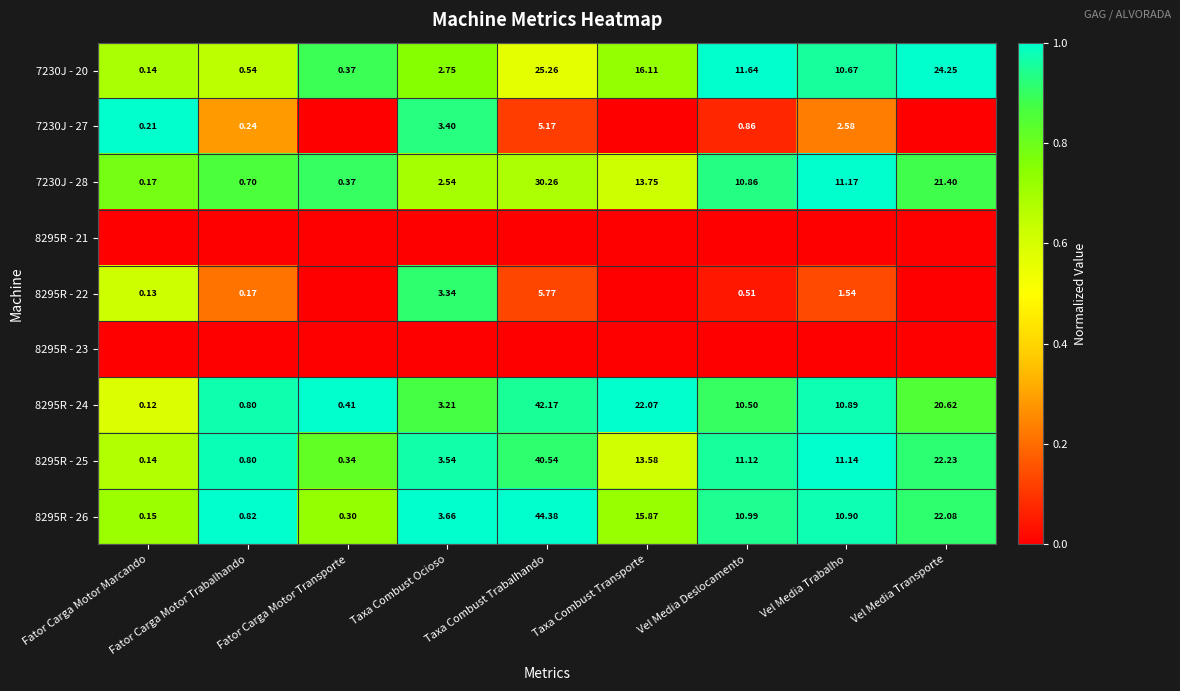

Rank the categories by 7230J - 20 value from highest to lowest.

Taxa Combust Trabalhando, Vel Media Transporte, Taxa Combust Transporte, Vel Media Deslocamento, Vel Media Trabalho, Taxa Combust Ocioso, Fator Carga Motor Trabalhando, Fator Carga Motor Transporte, Fator Carga Motor Marcando